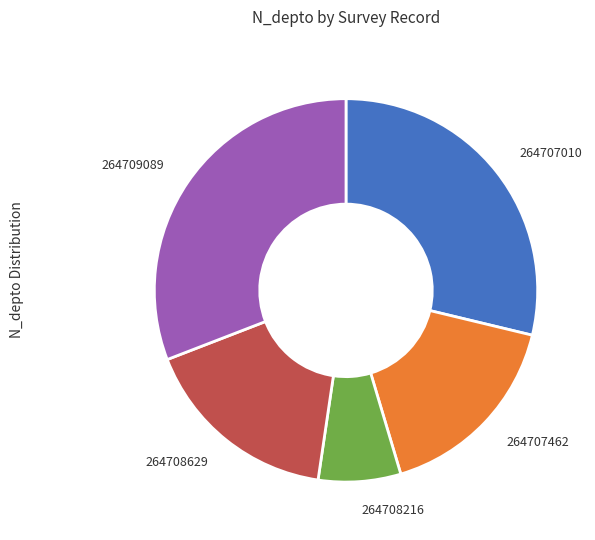

Is there a majority slice in this chart?

No